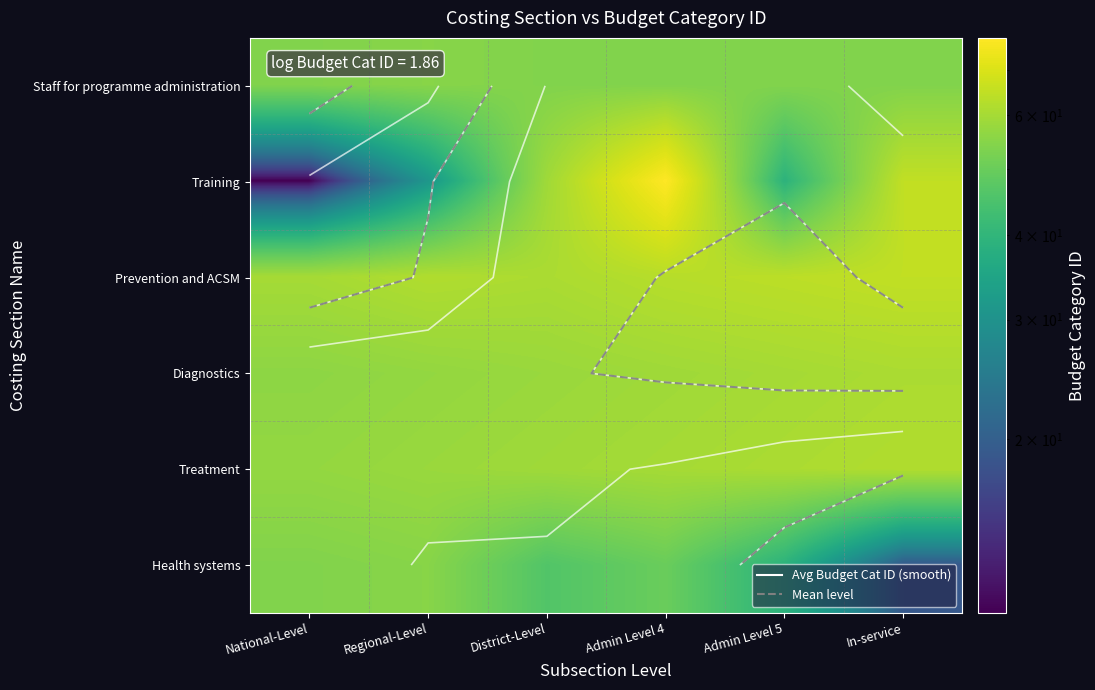

How many distinct data groups are displayed?

6